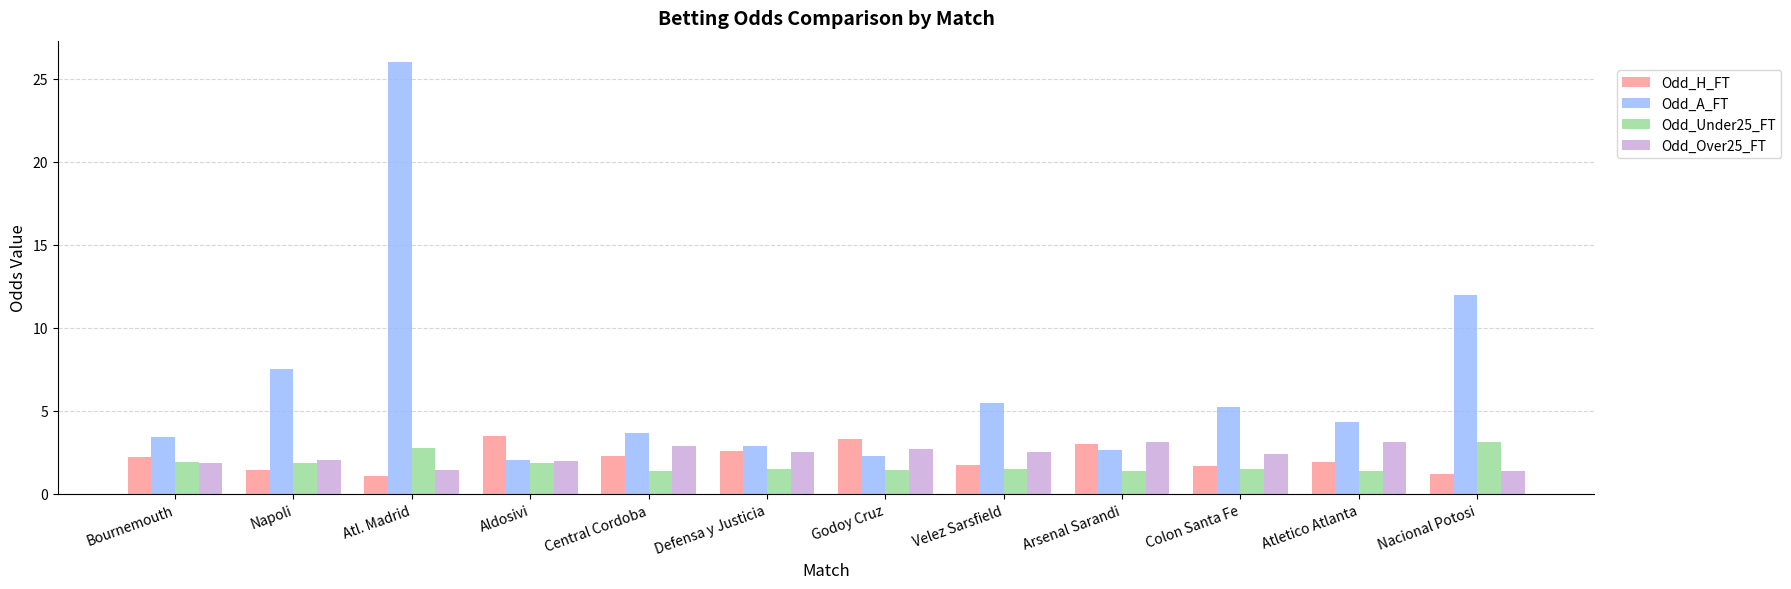

The Odd_H_FT series shows 1.4 at Aldosivi. True or false?

False